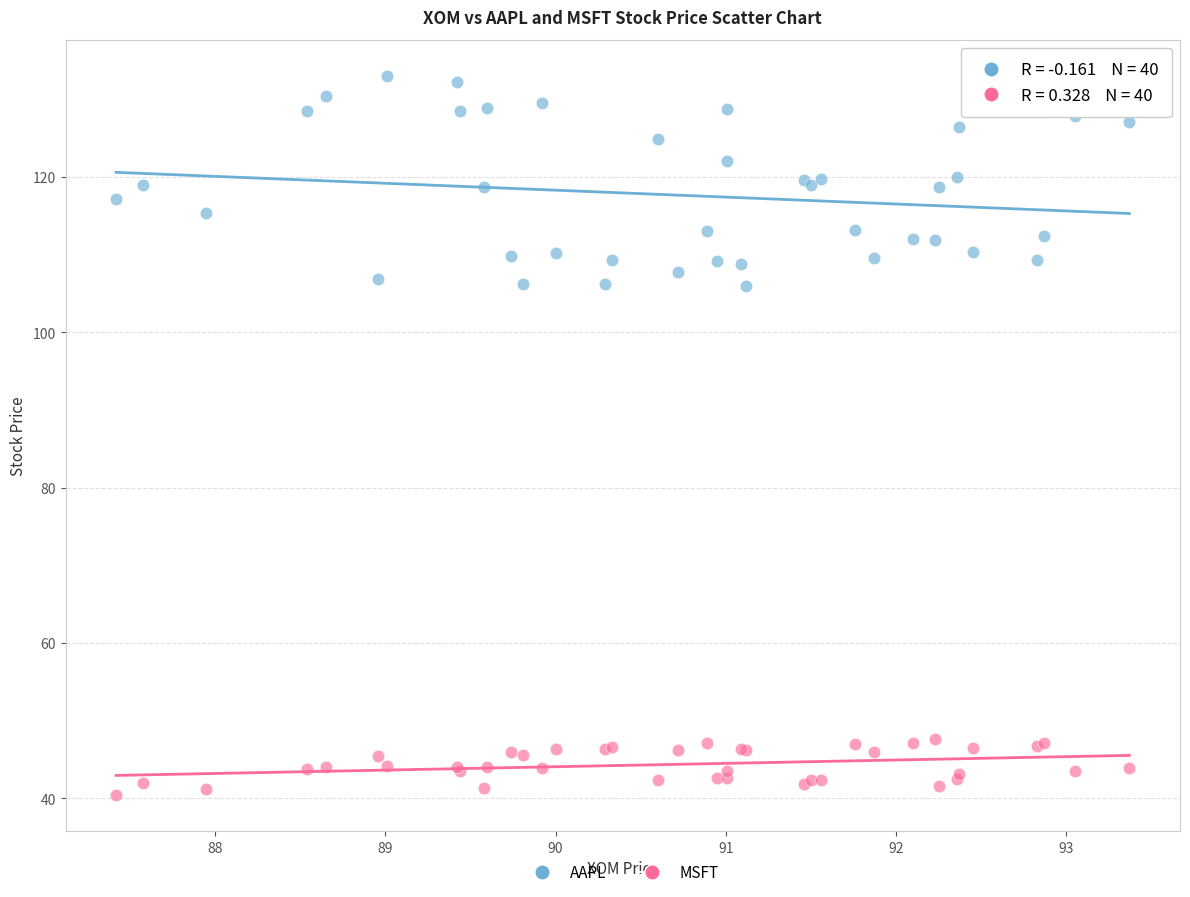

Which series contains the lowest Y value?

MSFT